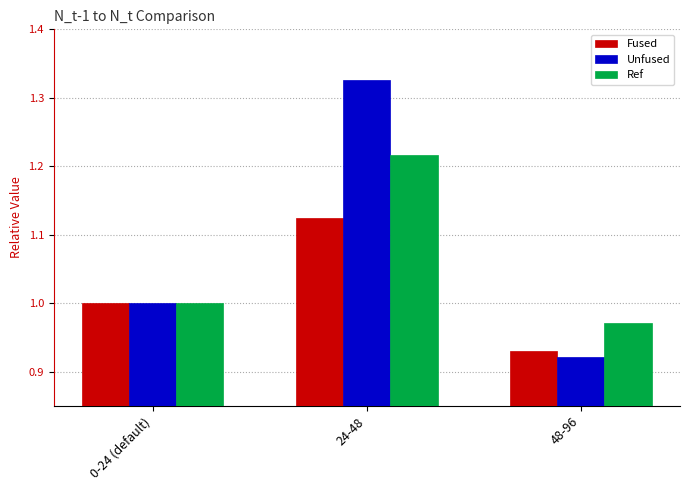

Count the Unfused values in the range 0 to 1.

2